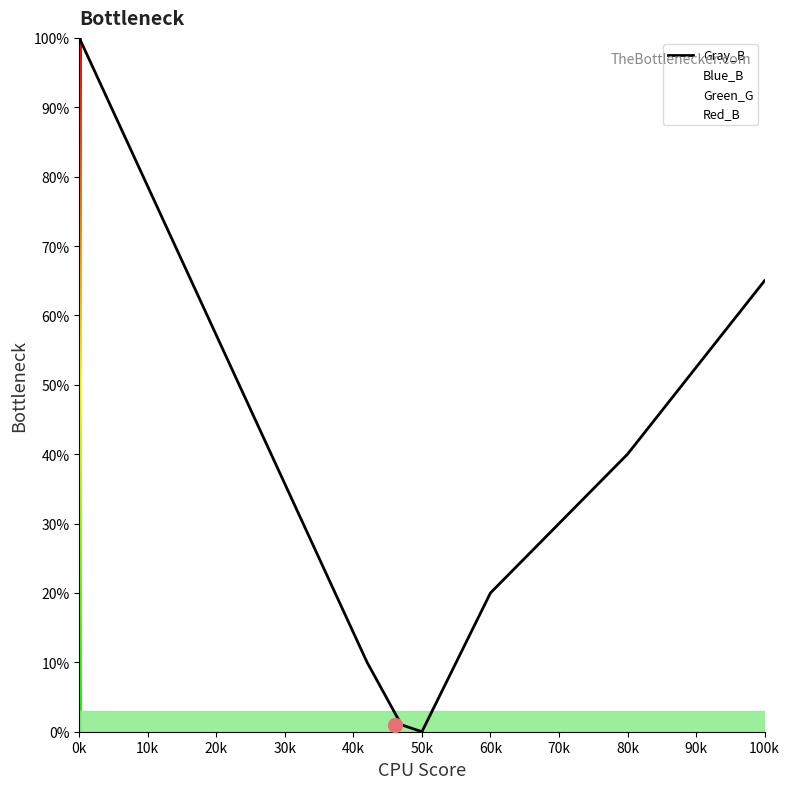

The value of Gray_B at 100k is 65. True or false?

True